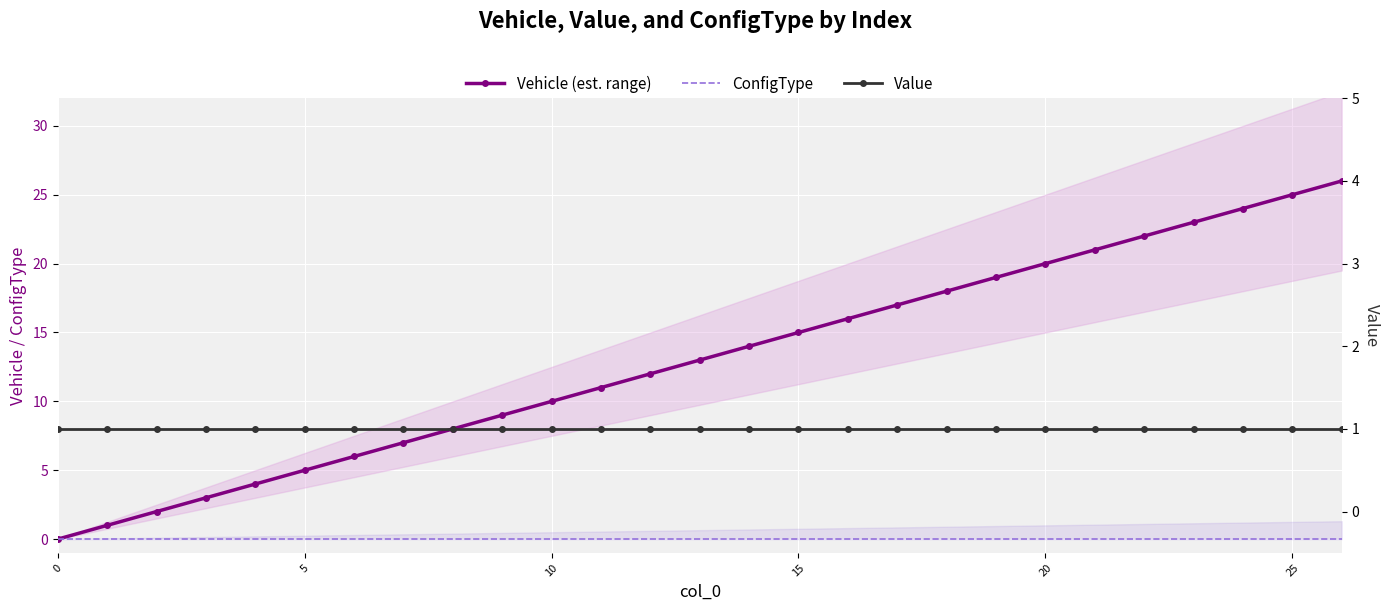

How many lines are shown in the chart?

3